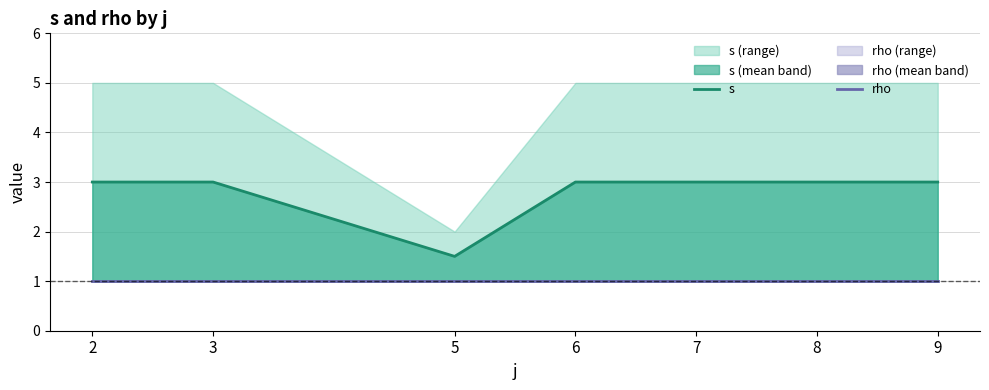

In s, how many points are lower than both neighbors (excluding endpoints)?

1